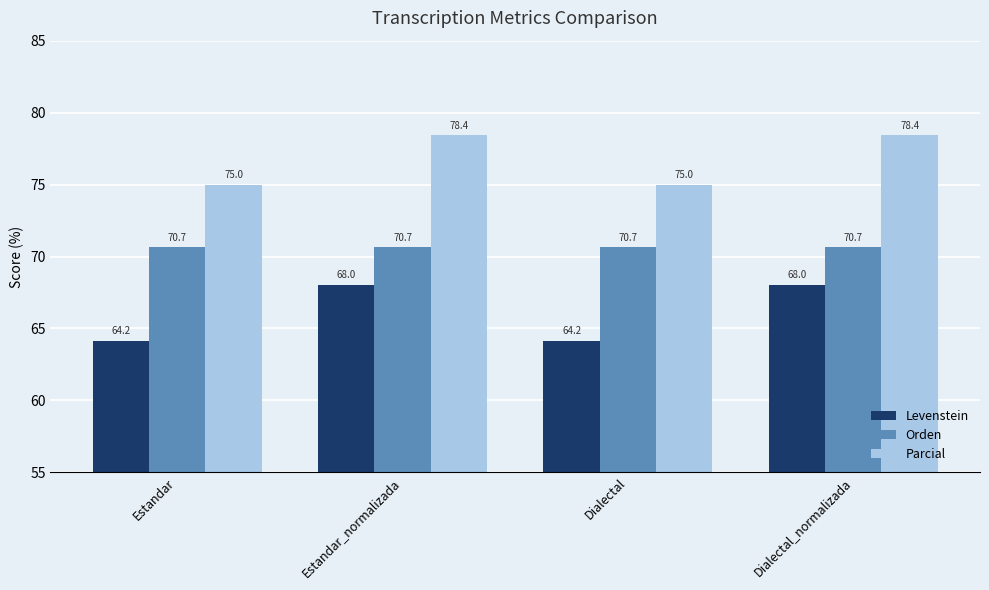

Which series has the widest spread of values?

Levenstein